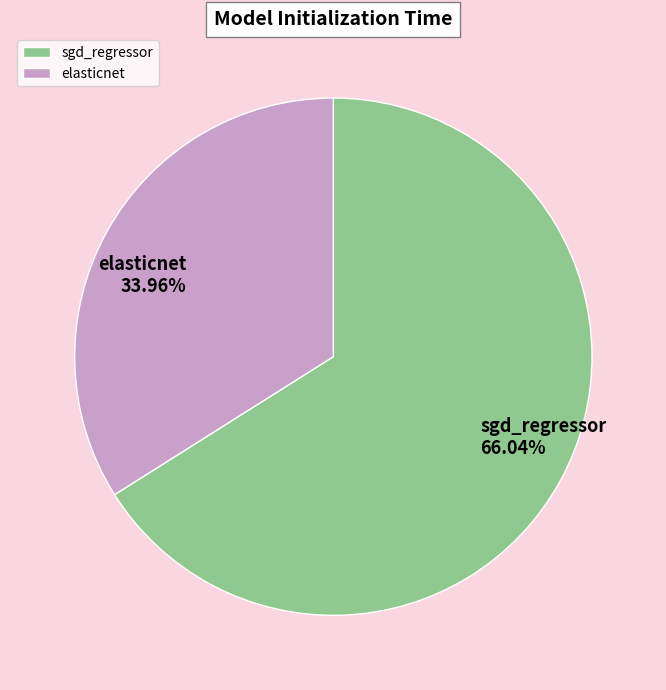

Does elasticnet represent more than half of the total?

No